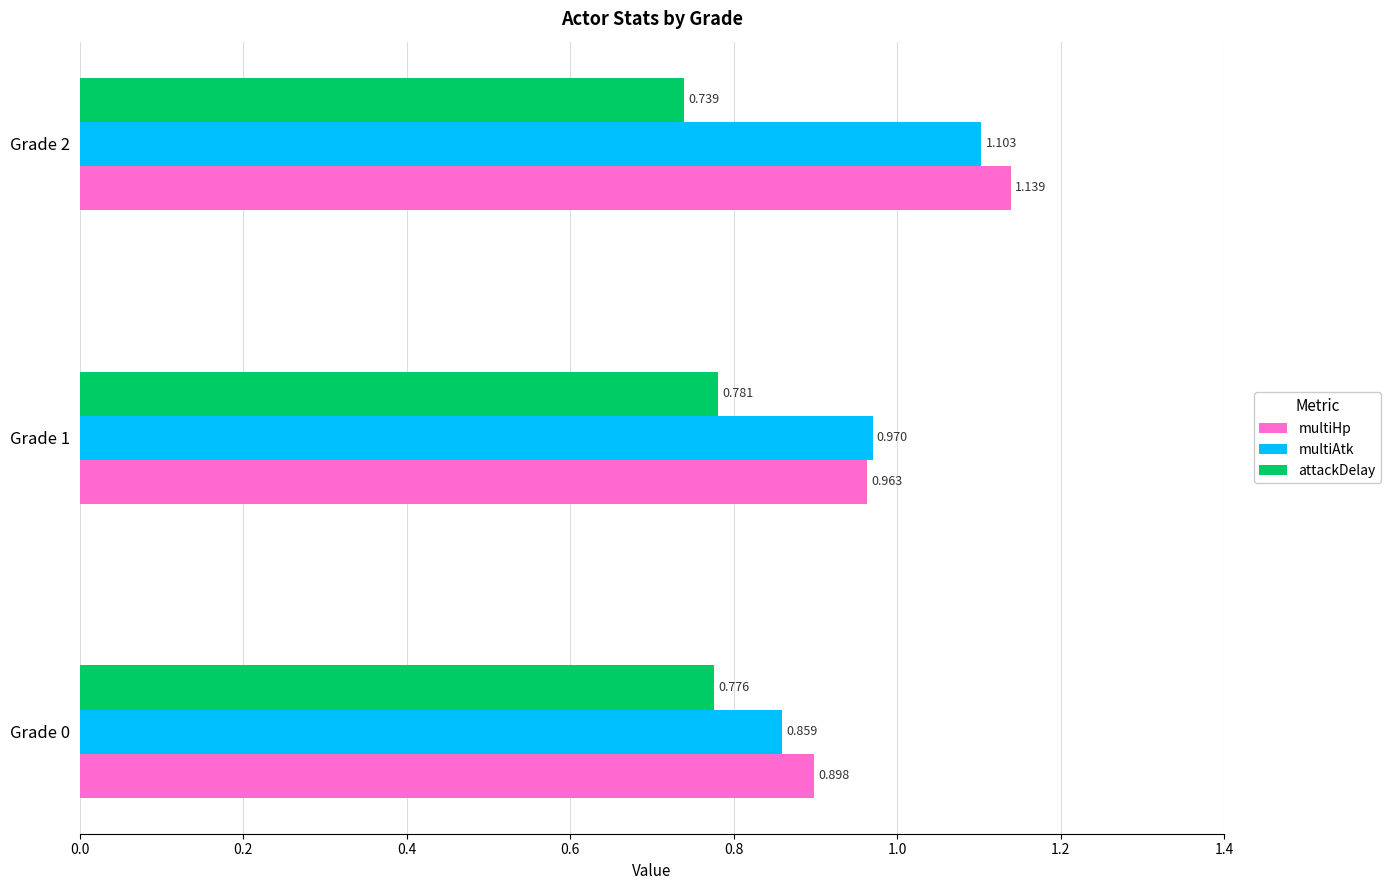

Rank the series at Grade 1 from lowest to highest value.

attackDelay, multiHp, multiAtk